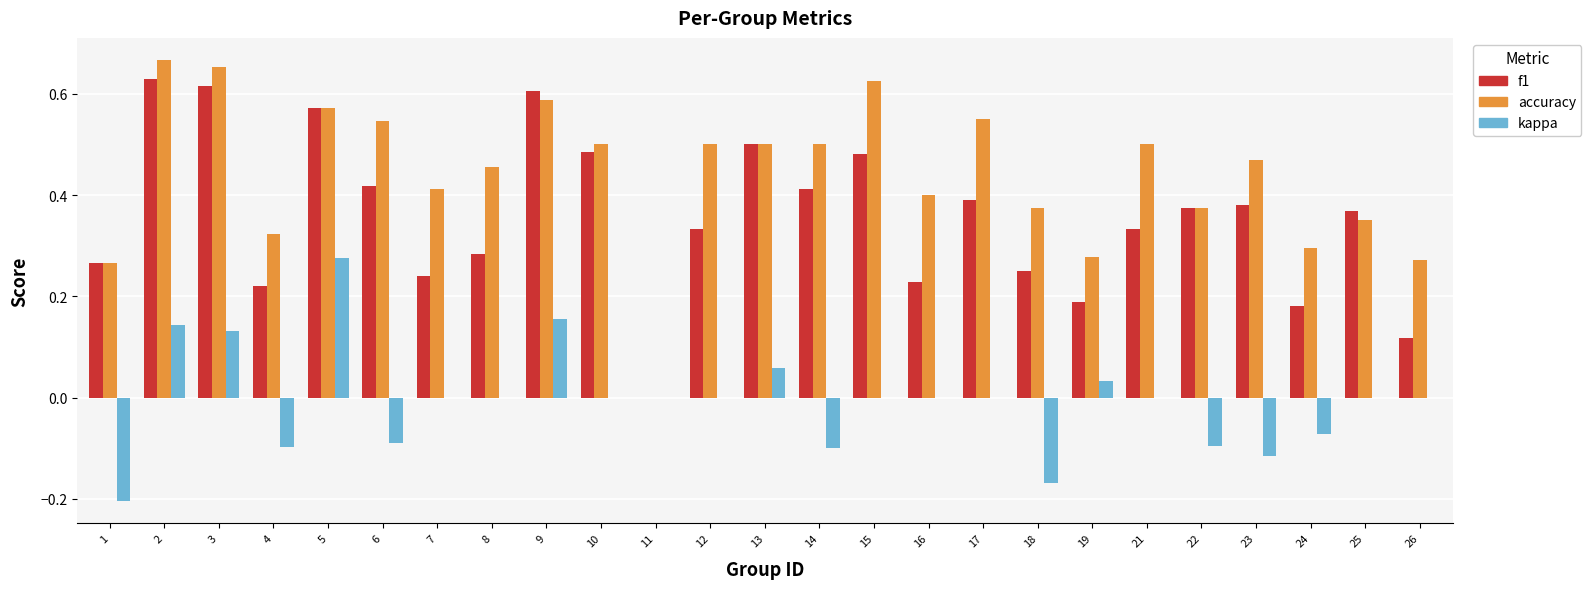

Where does the kappa series first go above 0?

2